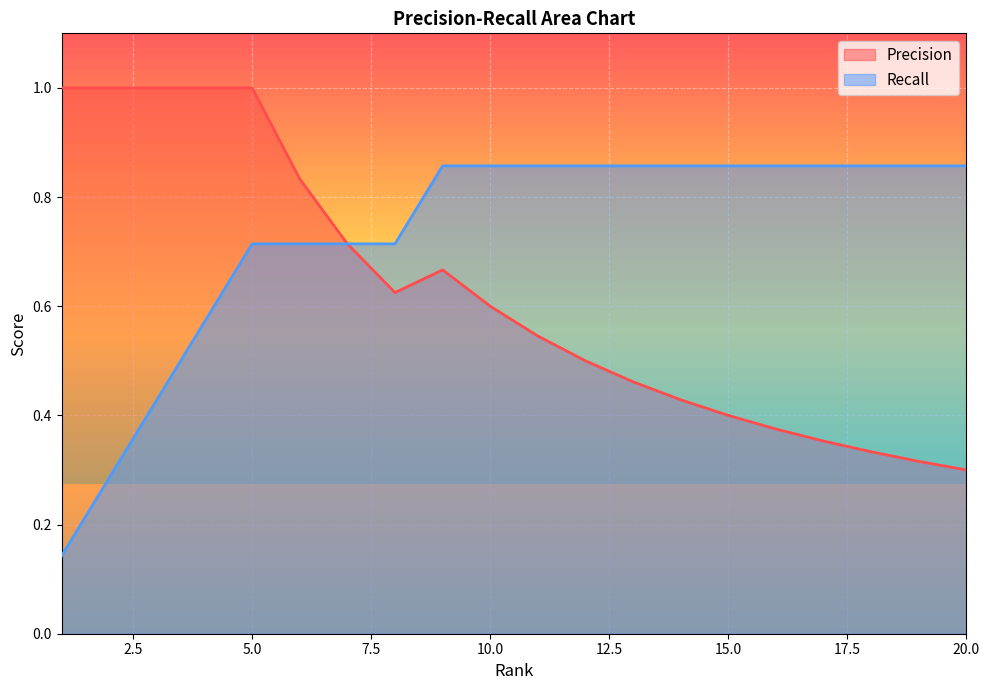

Is the value of Precision at 14 greater than the value of Recall at 16?

No